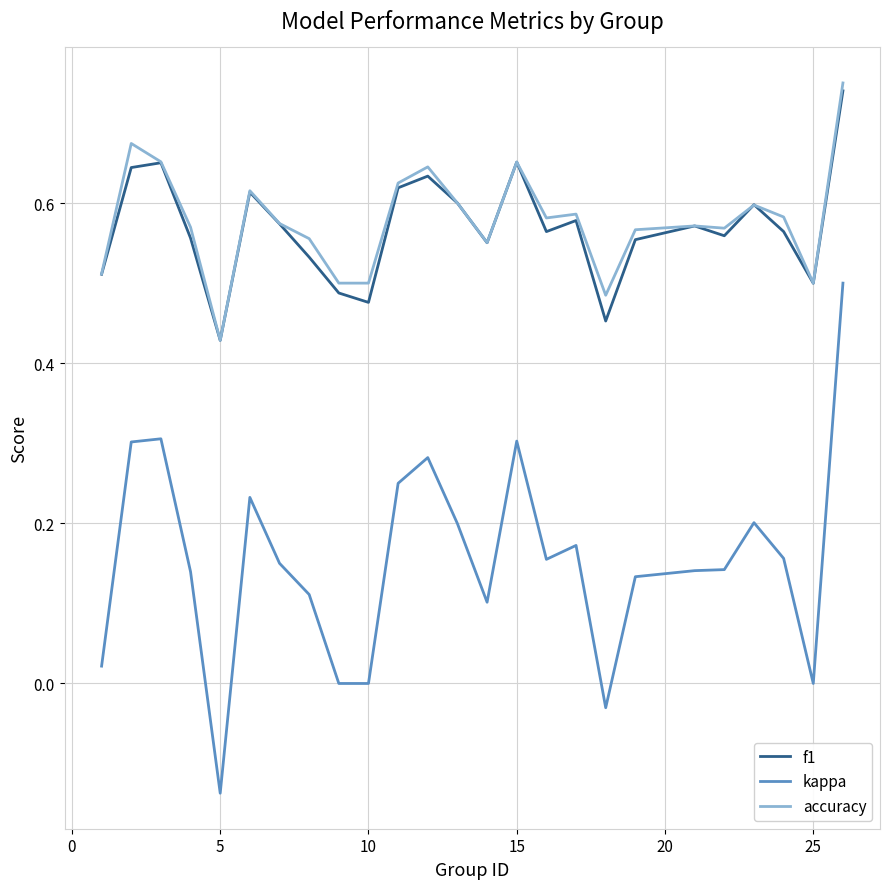

Count the accuracy values in the range 0 to 1.

25